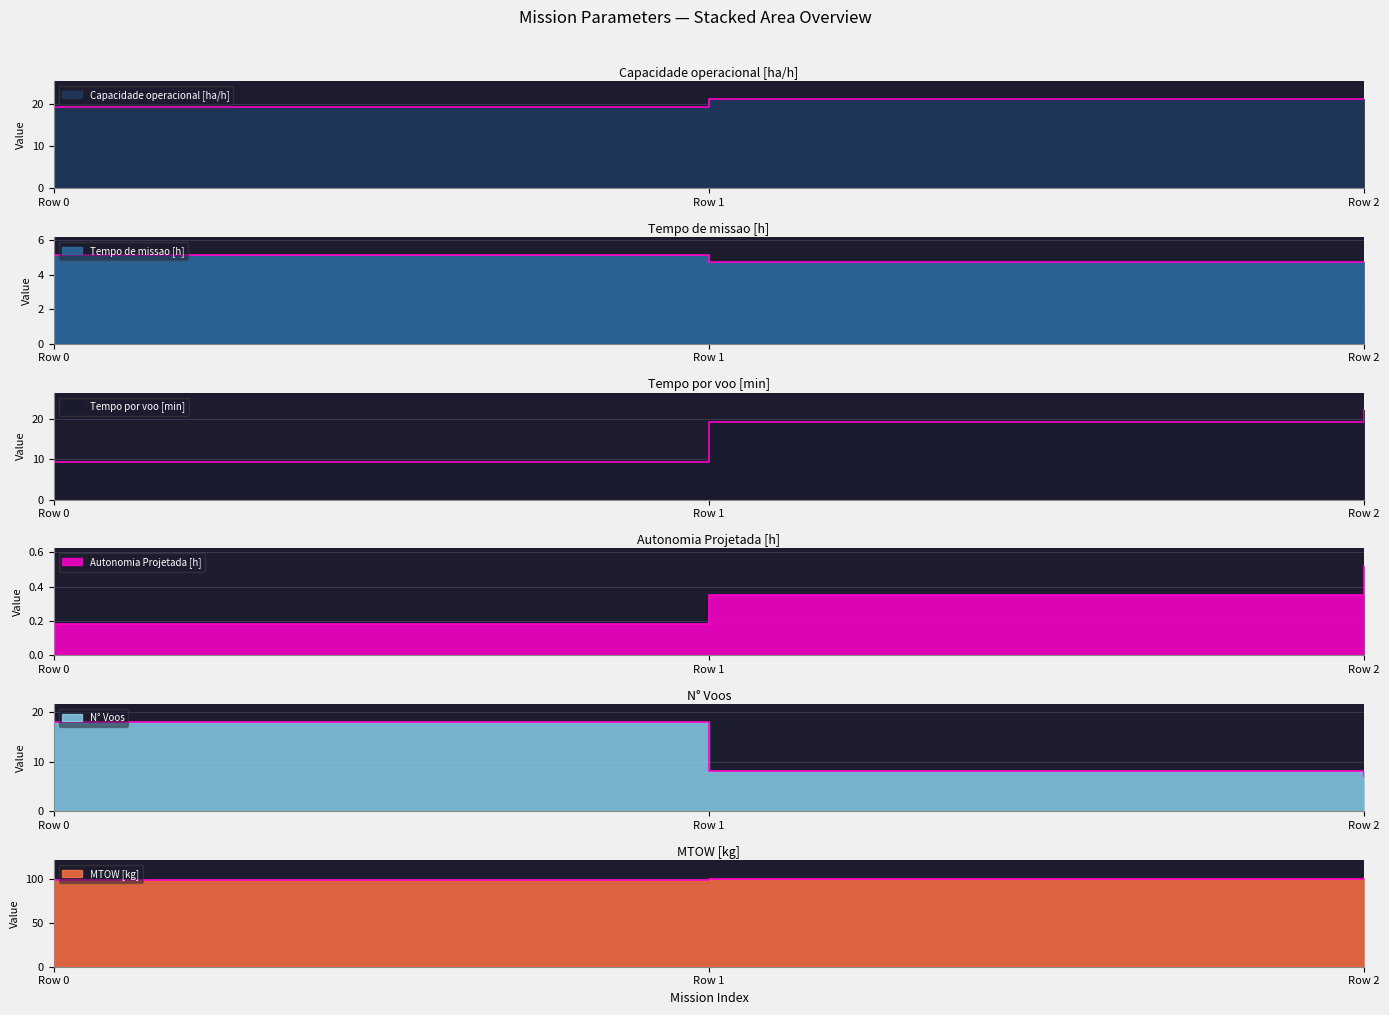

At which label does Tempo por voo [min] first exceed 19?

Row 1